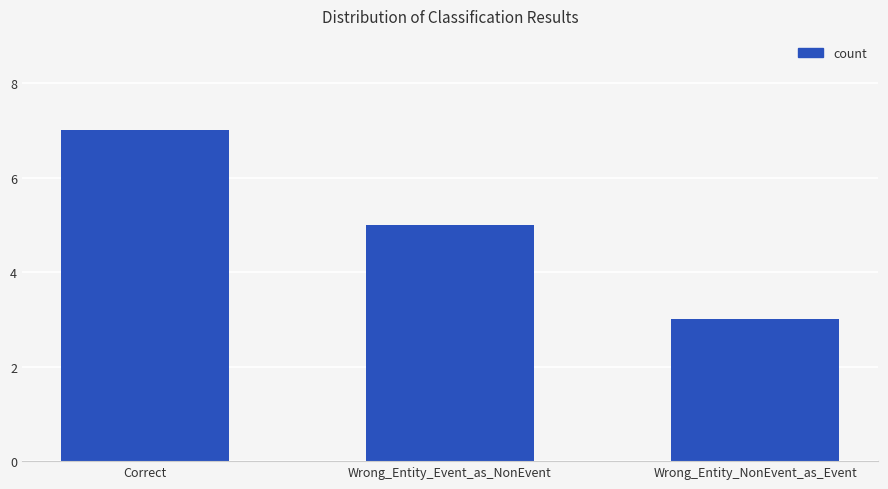

What is the sum of all values?

15